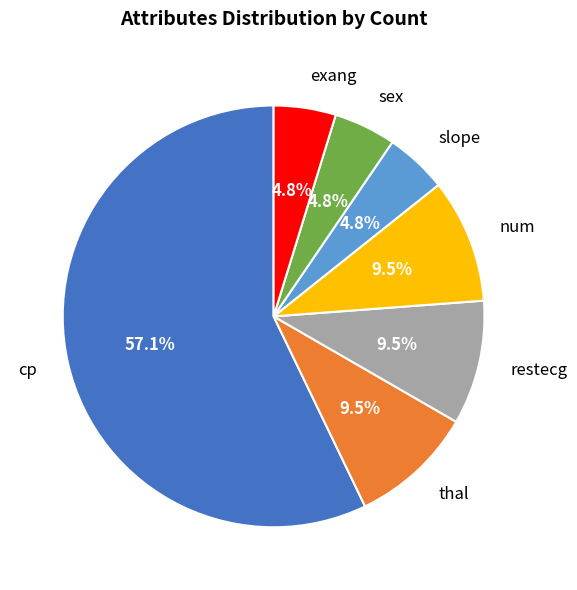

Is it true that slope is 5% of the pie?

True